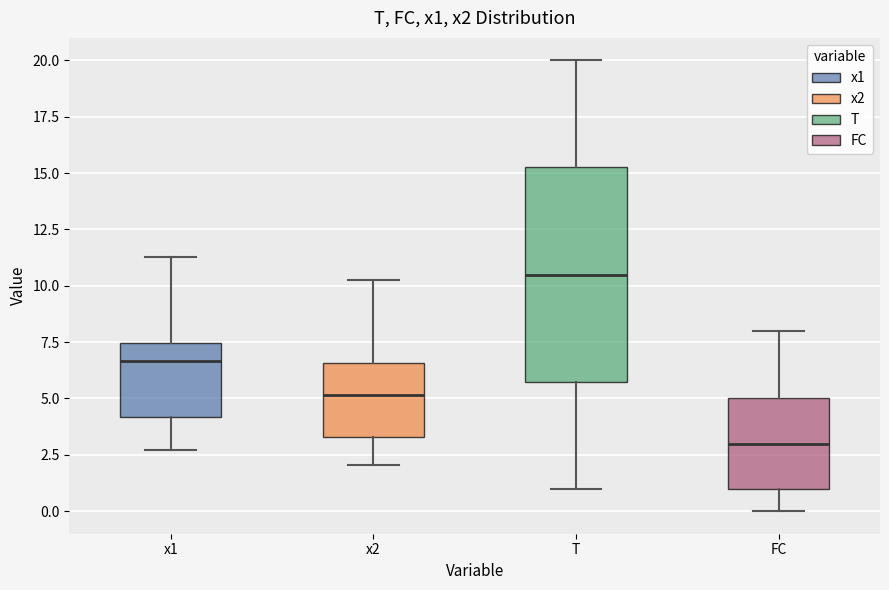

Where is the upper edge of the box for x1 on the y-axis? The values are not printed on the chart, so give them approximately, as read against the axis.

7.5